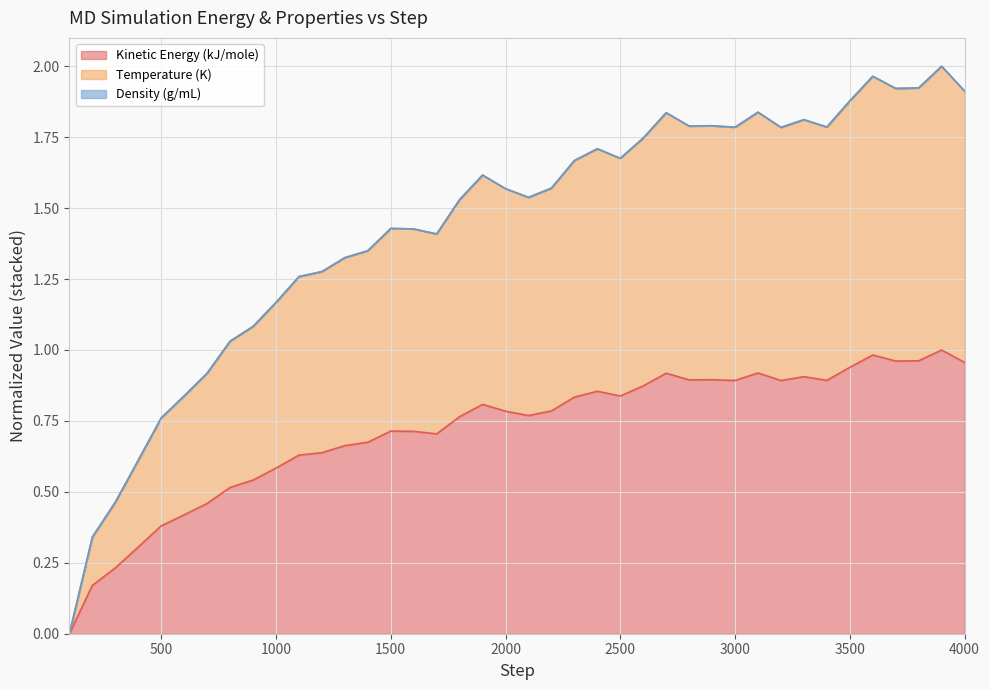

How many interior local peaks does the Temperature (K) series have?

9